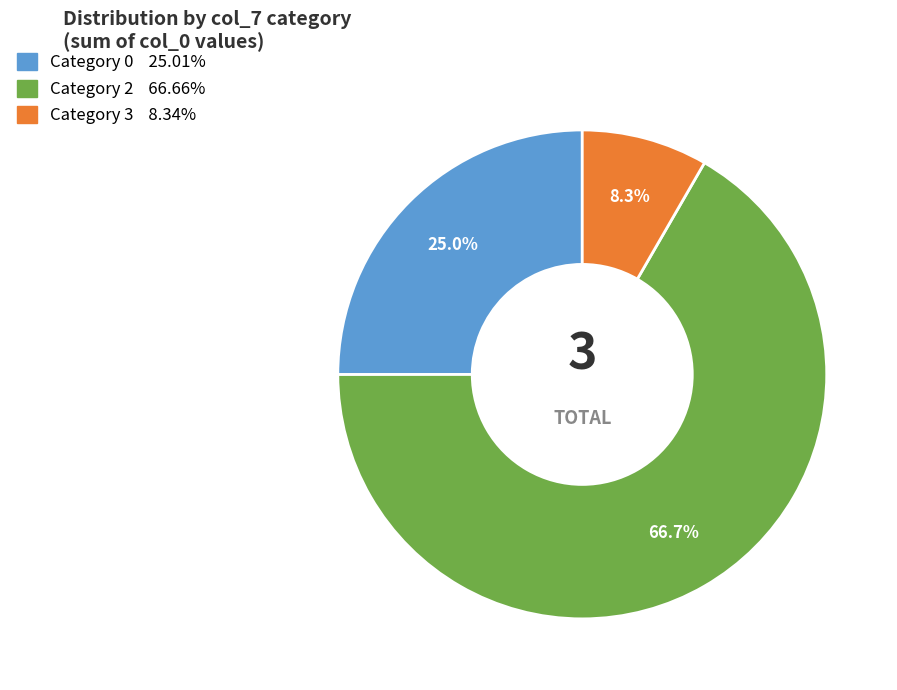

Is there any slice that represents more than half of the pie?

Yes